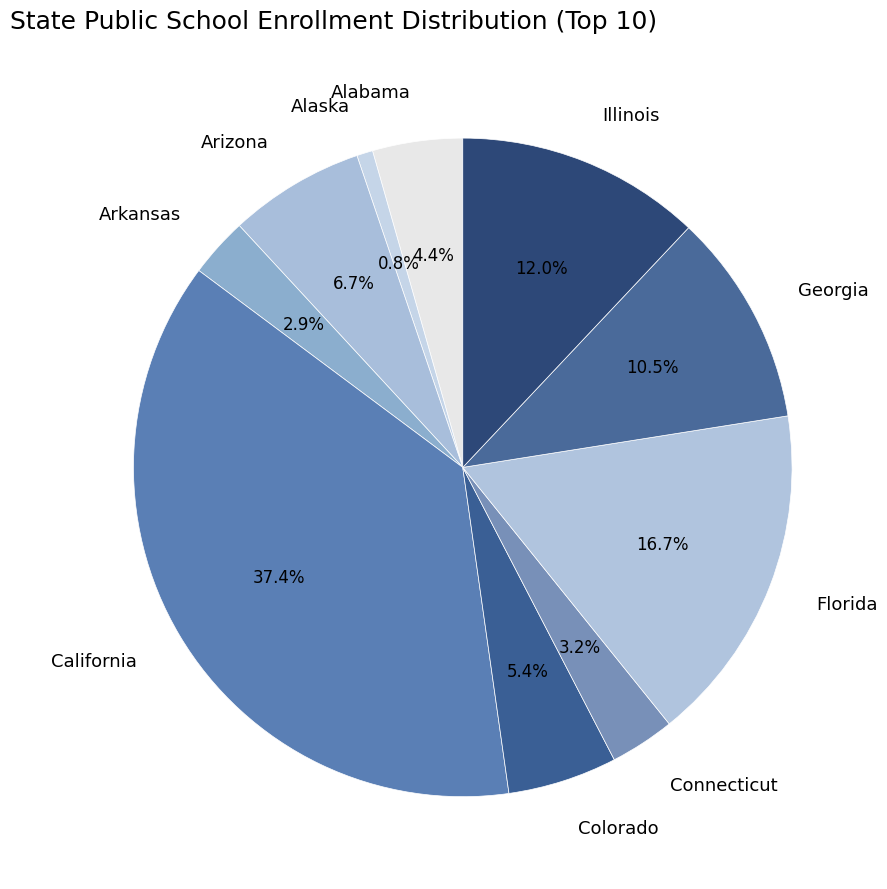

To the nearest percent, what is the difference between the Florida and Arizona slice percentages?

10%